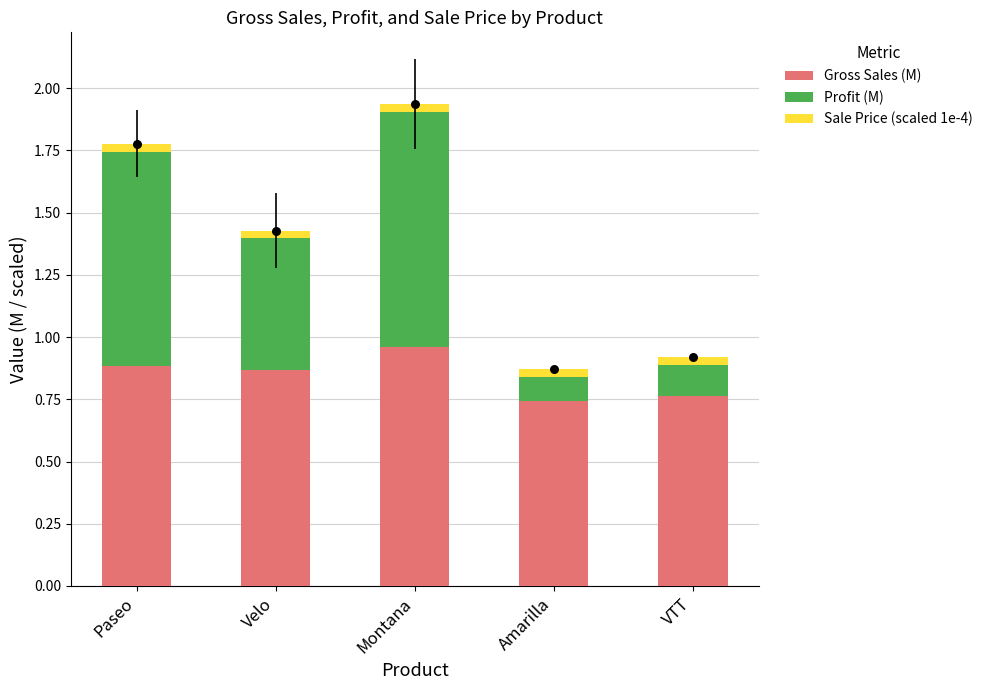

Which series contains the lowest Y value?

Sale Price (scaled 1e-4)